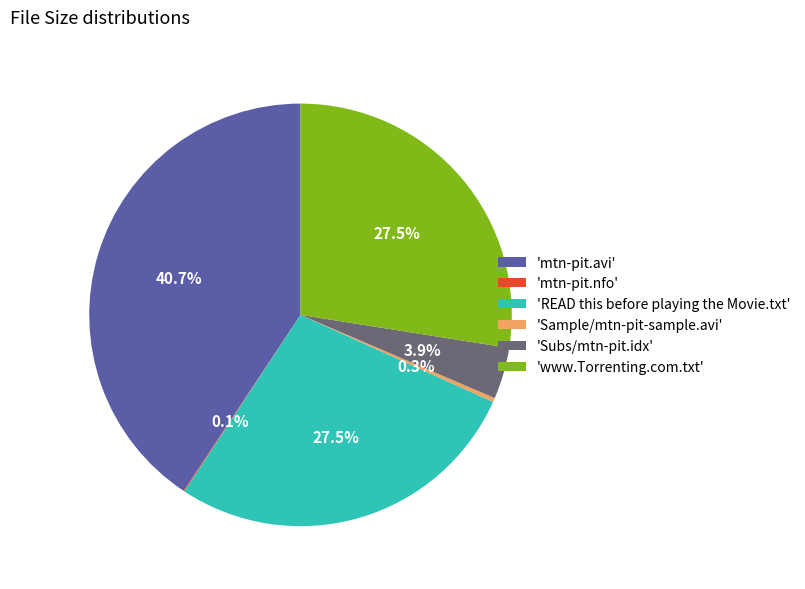

Does 'mtn-pit.avi' account for over 50% of the chart?

No